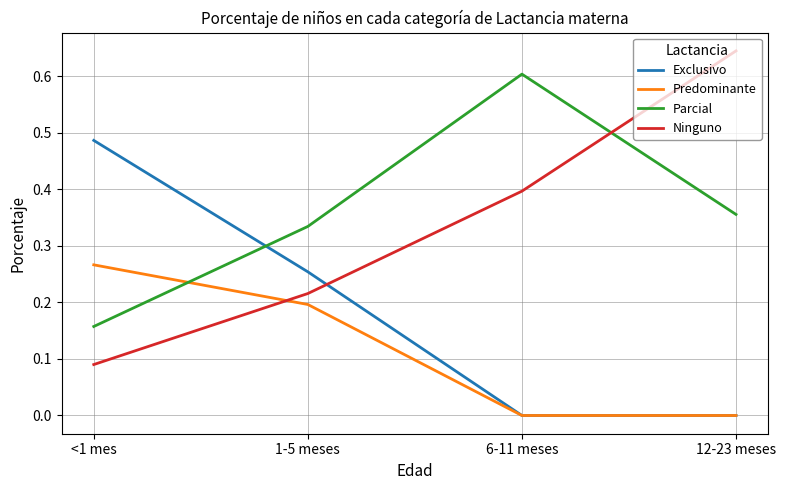

Which label corresponds to the largest value in the chart?

12-23 meses